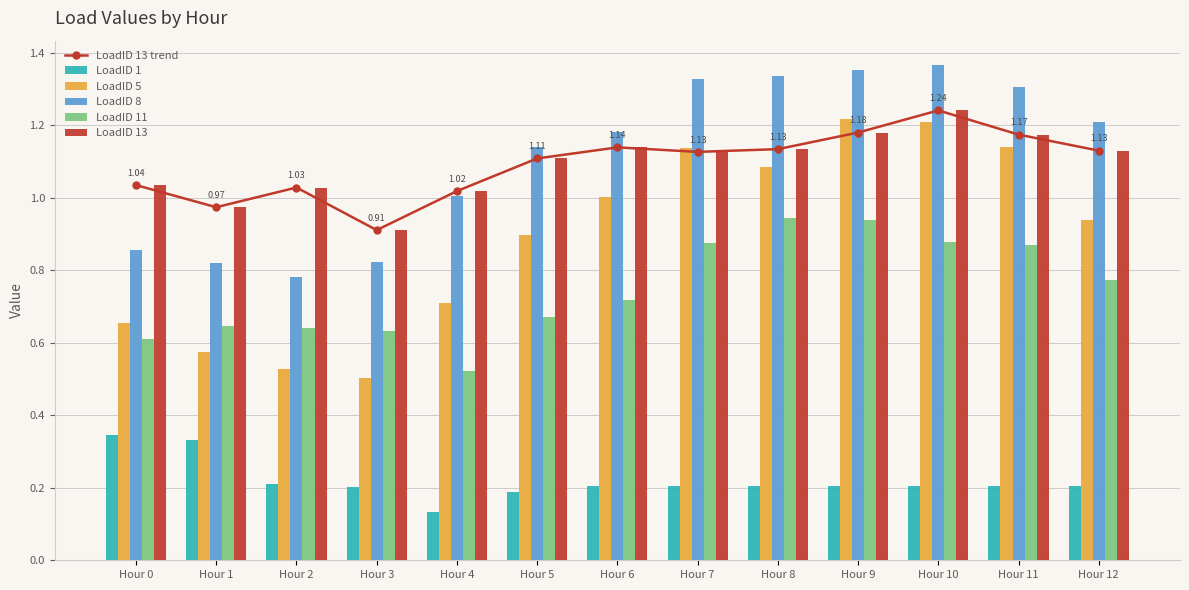

Is it true that LoadID 1 equals 0.1 at Hour 9?

False